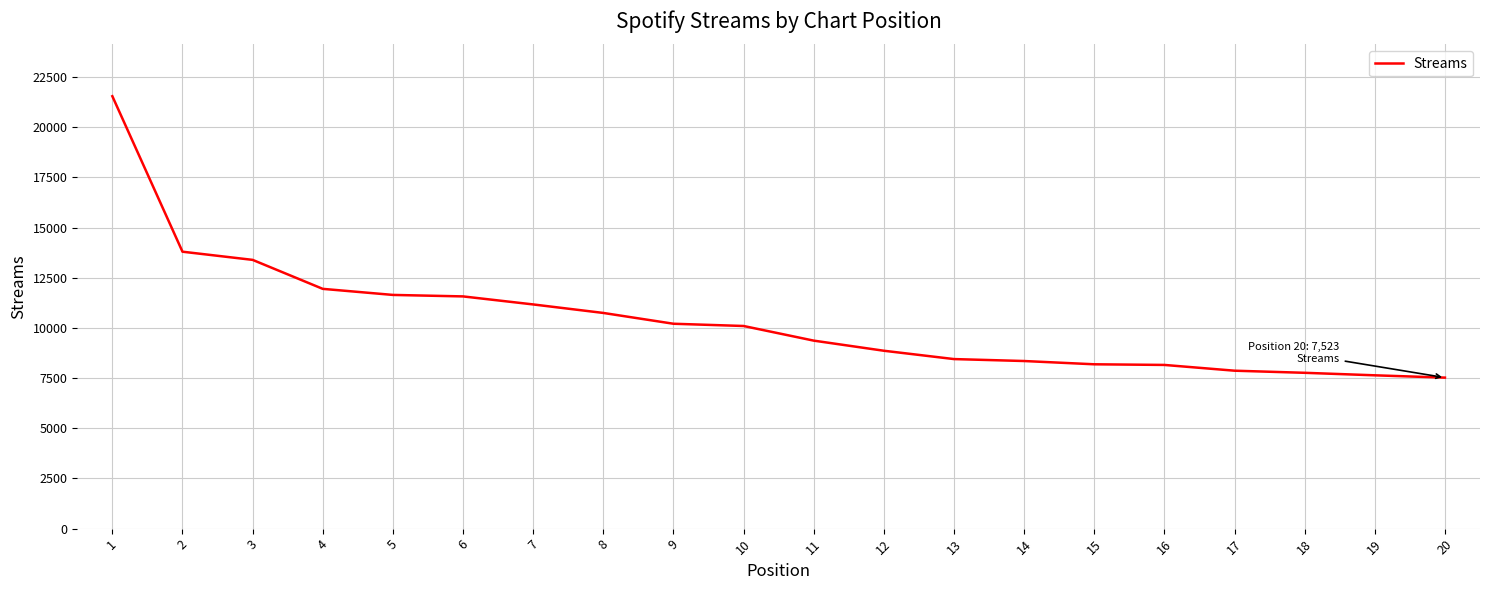

What is the smallest value displayed?

7523